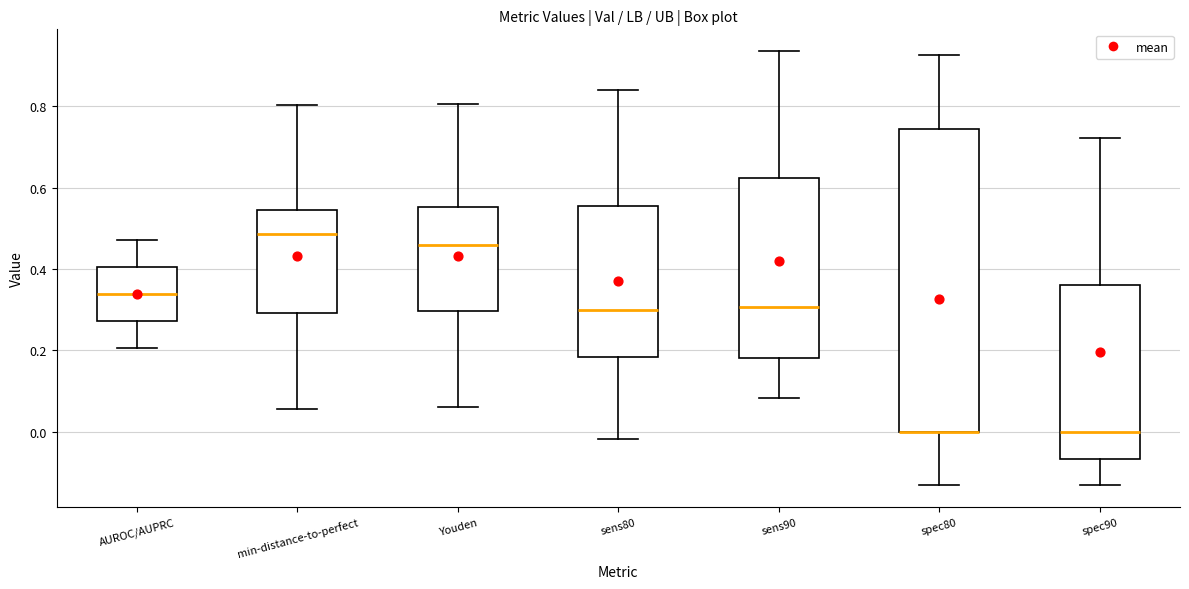

Reading left to right, read every box against the y-axis: the position of its median line, the range the box covers, and the ends of its whiskers. The values are not printed on the chart, so give them approximately, as read against the axis.

AUROC/AUPRC: median 0.34, box 0.28 to 0.40, whiskers 0.20 to 0.48
min-distance-to-perfect: median 0.48, box 0.30 to 0.54, whiskers 0.06 to 0.80
Youden: median 0.46, box 0.30 to 0.56, whiskers 0.06 to 0.80
sens80: median 0.30, box 0.18 to 0.56, whiskers -0.02 to 0.84
sens90: median 0.30, box 0.18 to 0.62, whiskers 0.08 to 0.94
spec80: median 0.00 (drawn on the box's lower edge), box 0.00 to 0.74, whiskers -0.14 to 0.92
spec90: median 0.00, box -0.06 to 0.36, whiskers -0.14 to 0.72